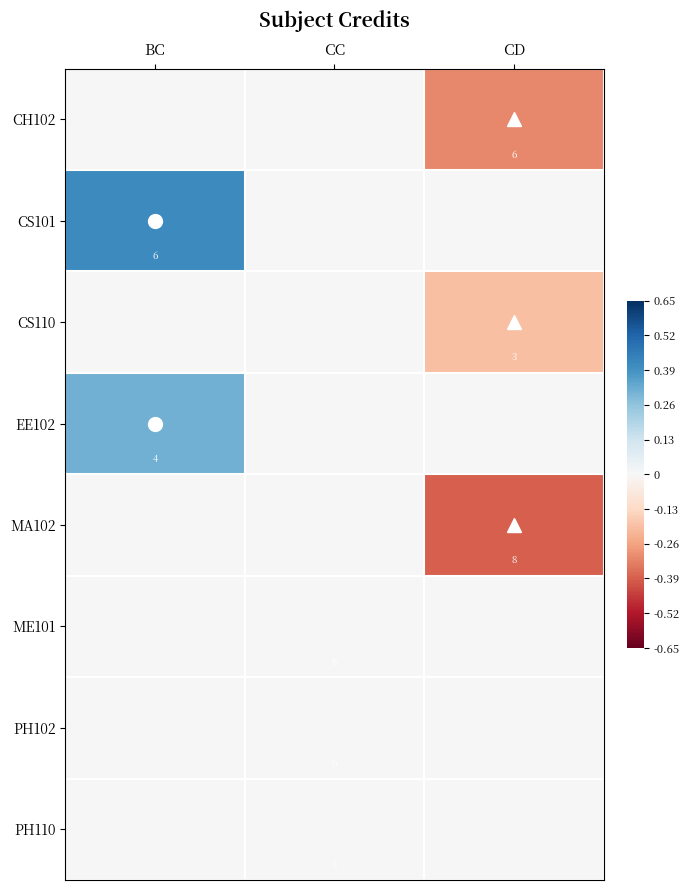

Is it true that PH110 equals 5 at CC?

False